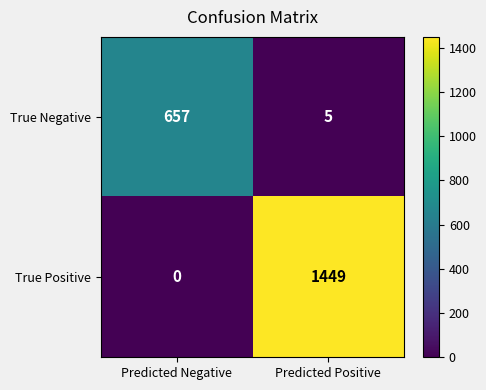

What is the sum of all True Positive values?

1449